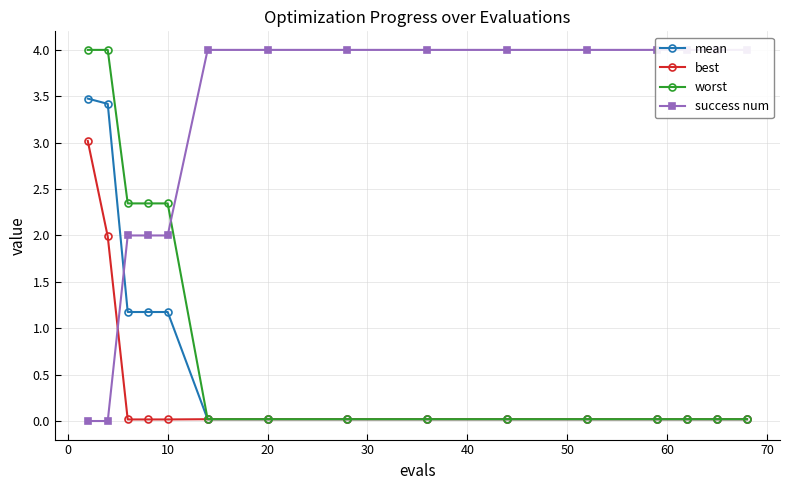

Reading left to right, transcribe all the data shown in this chart.

mean: 3.5	3.4	1.2	1.2	1.2	0.0	0.0	0.0	0.0	0.0	0.0	0.0	0.0	0.0	0.0
best: 3.0	2.0	0.0	0.0	0.0	0.0	0.0	0.0	0.0	0.0	0.0	0.0	0.0	0.0	0.0
worst: 4.0	4.0	2.3	2.3	2.3	0.0	0.0	0.0	0.0	0.0	0.0	0.0	0.0	0.0	0.0
success num: 0.0	0.0	2.0	2.0	2.0	4.0	4.0	4.0	4.0	4.0	4.0	4.0	4.0	4.0	4.0